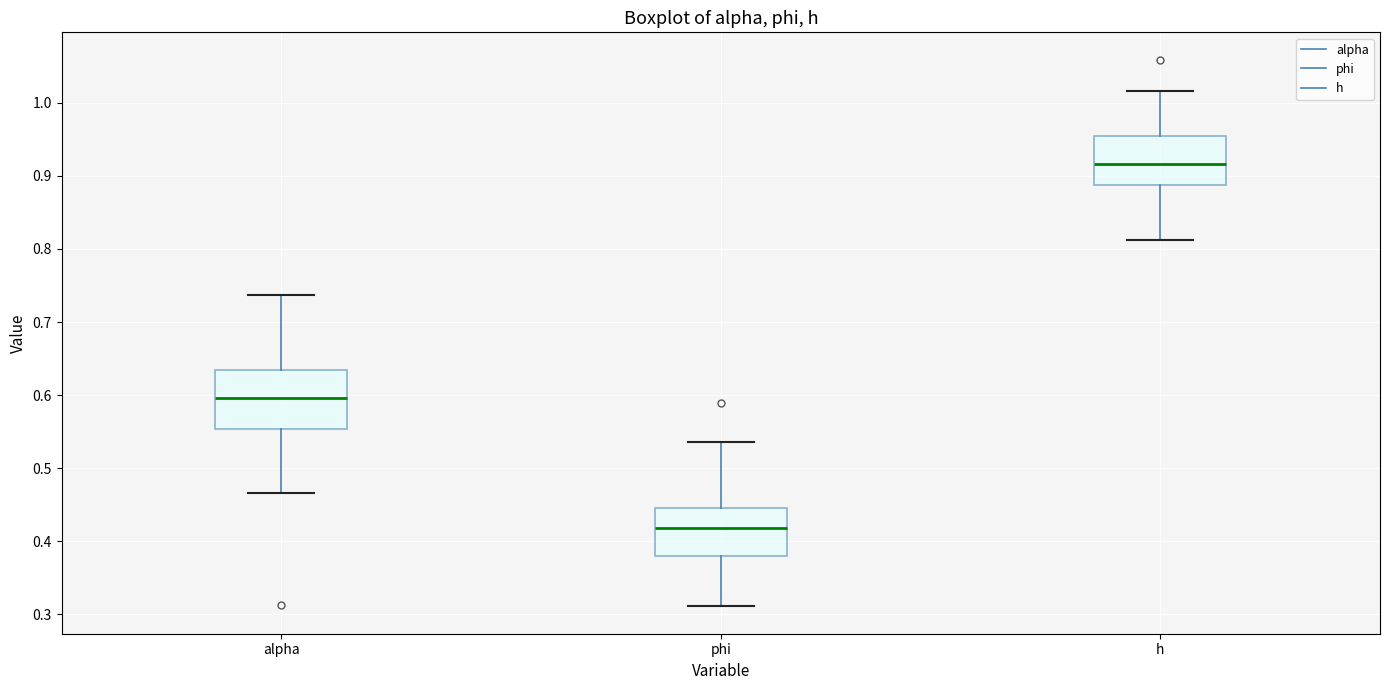

Comparing the boxes themselves (not the whiskers), which one is the tallest?

alpha